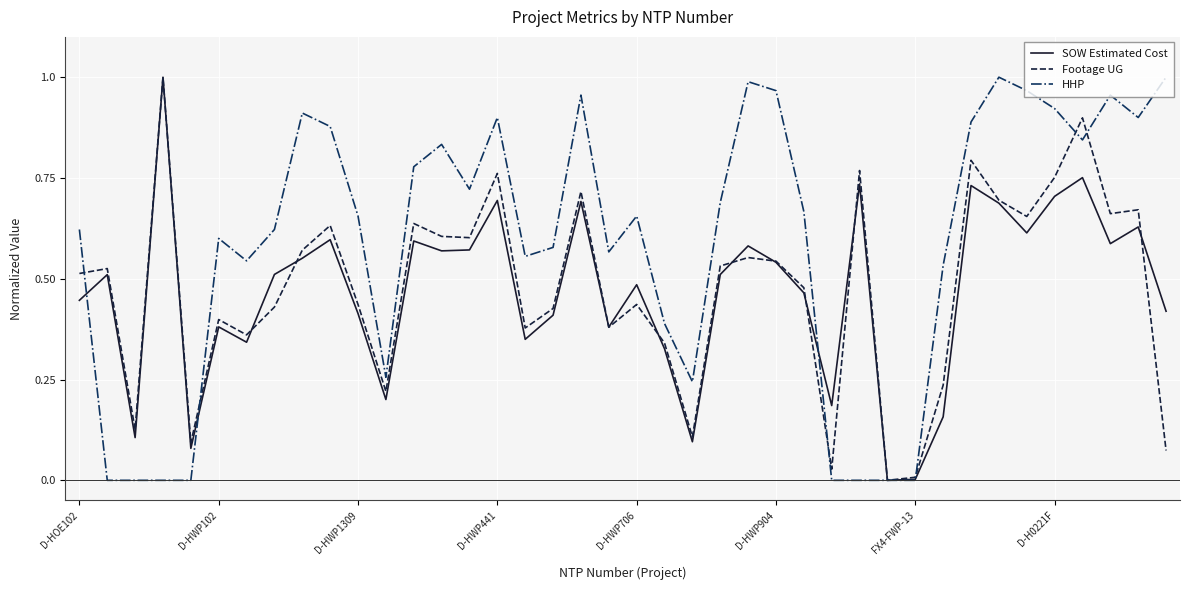

What are all the series names shown in the legend?

SOW Estimated Cost, Footage UG, HHP